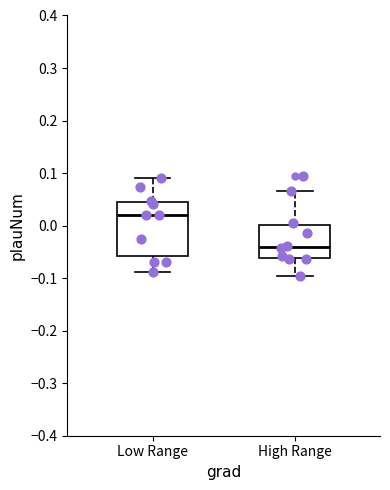

Reading left to right, transcribe this box plot: for each box, give where its median line is, the range the box spans, and where its two whiskers end, as read against the y-axis. The values are not printed on the chart, so give them approximately, as read against the axis.

Low Range: median 0.02, box -0.06 to 0.05, whiskers -0.09 to 0.09
High Range: median -0.04, box -0.06 to 0.00, whiskers -0.10 to 0.07